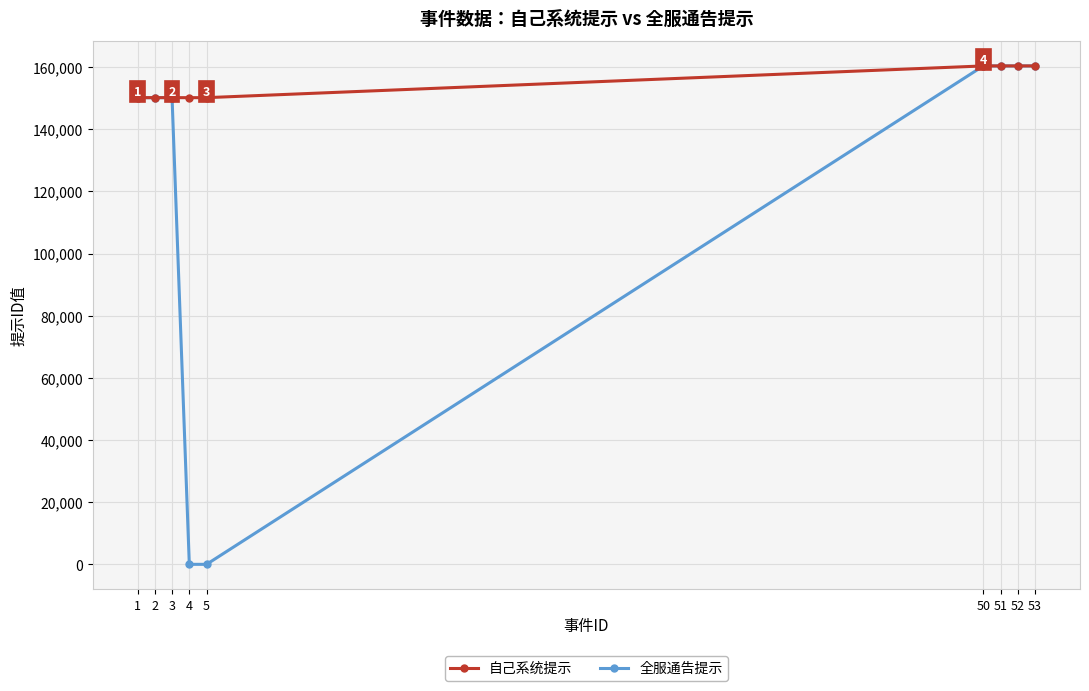

The value of 全服通告提示 at 51 is 51319. True or false?

False